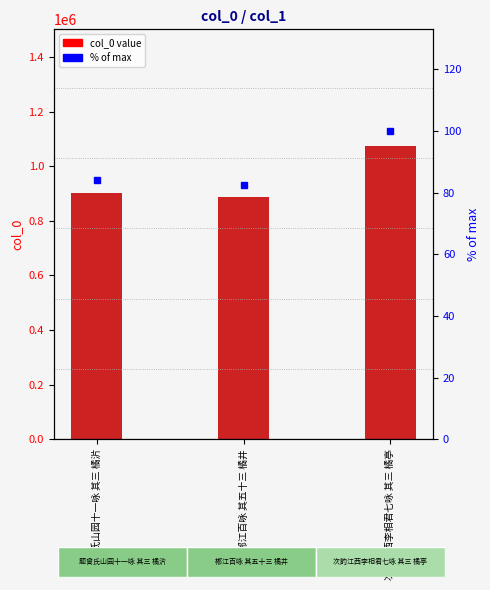

What is the sum of the % of max values at 郴江百咏 其五十三 橘井 and 题曾氏山园十一咏 其三 橘沜?

166.6